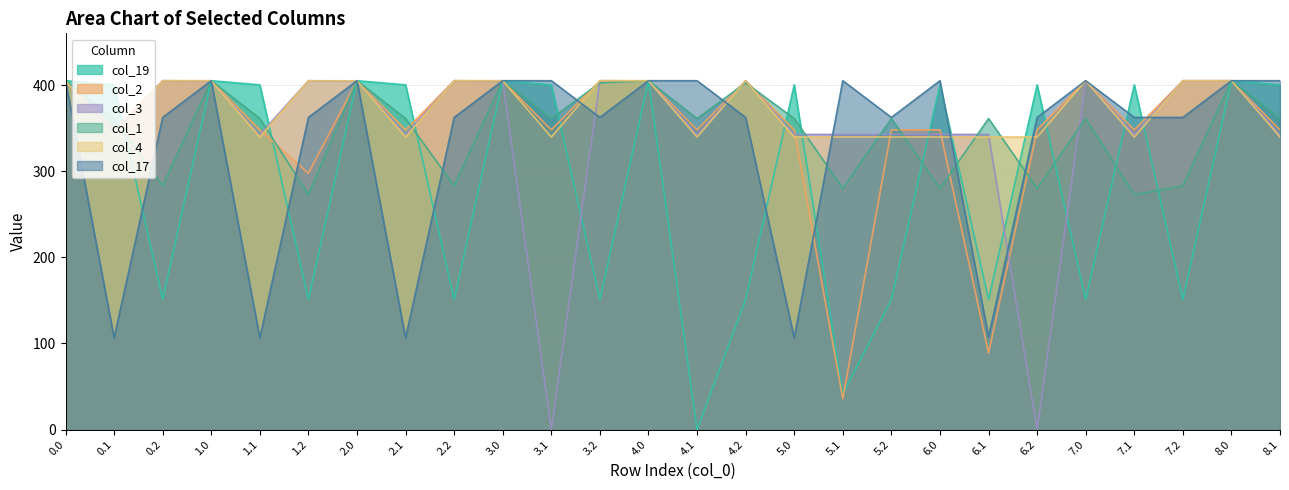

At which label is col_3 closest to 202?

0.1